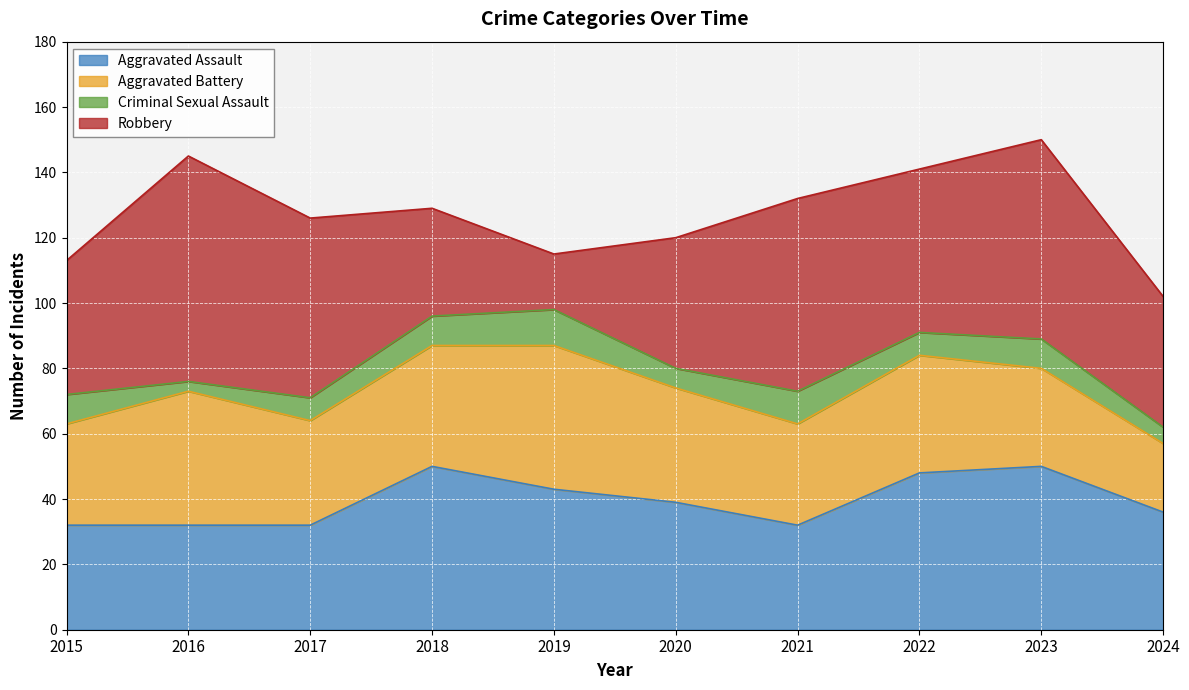

True or false: Criminal Sexual Assault and Robbery intersect in this chart.

False